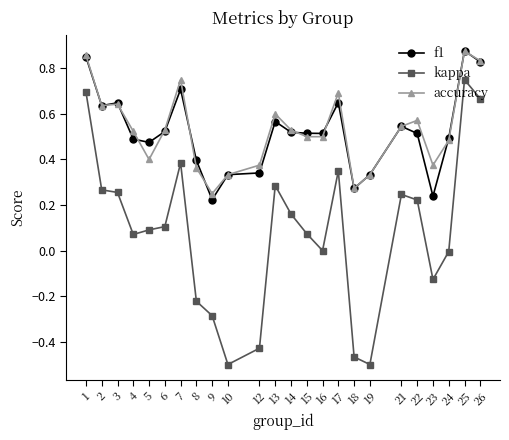

Which series has the widest spread of values?

kappa